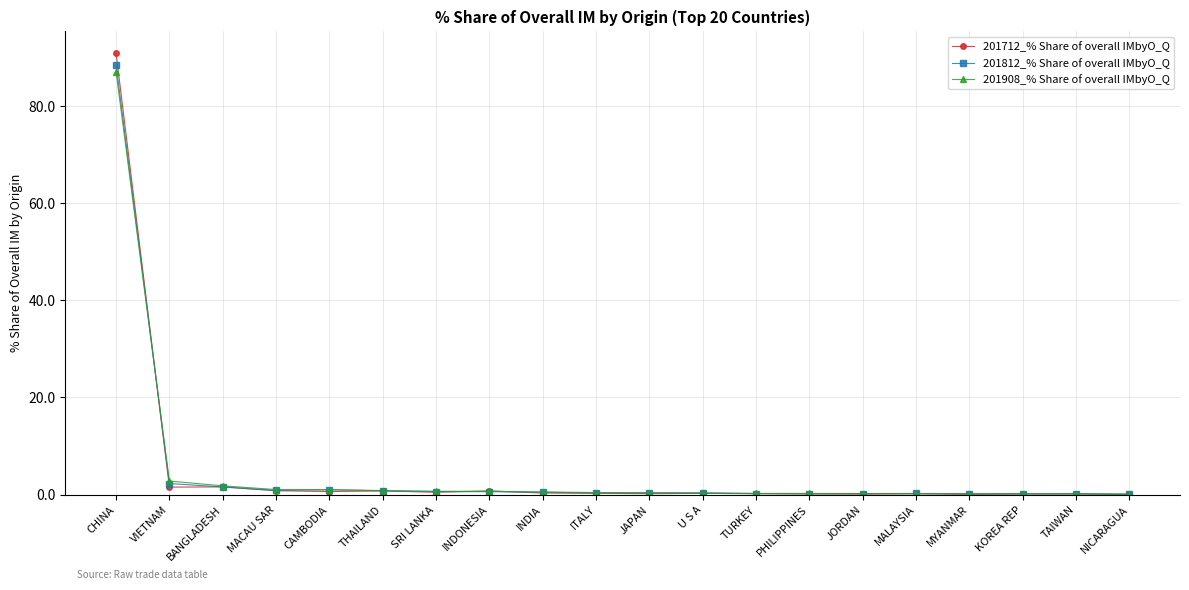

What is the highest value of the 201812_% Share of overall IMbyO_Q series?

88.5